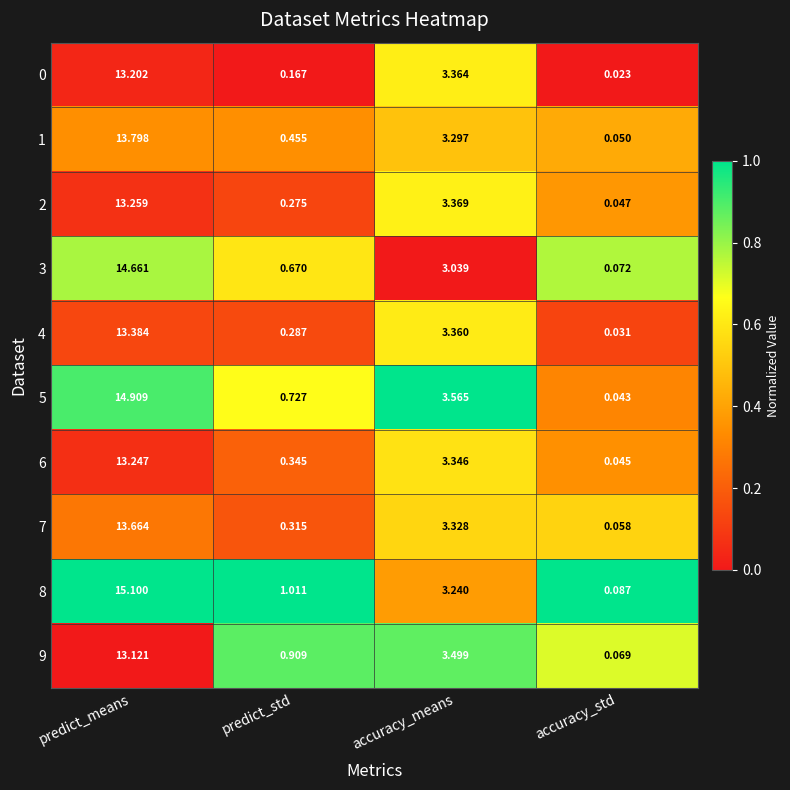

Where is 5 nearest to the value 7?

accuracy_means